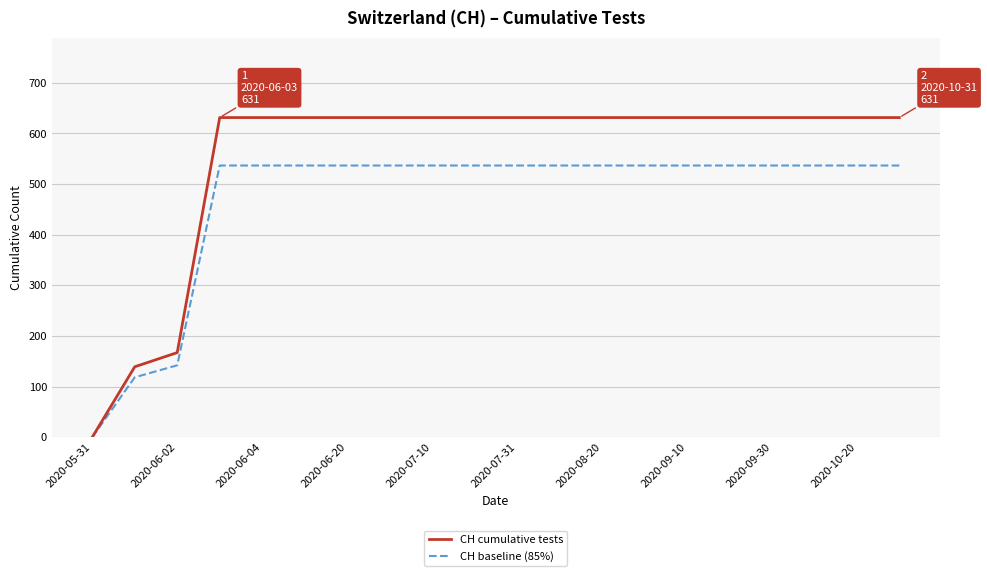

List the series in order of their peak value, lowest first.

CH baseline (85%), CH cumulative tests